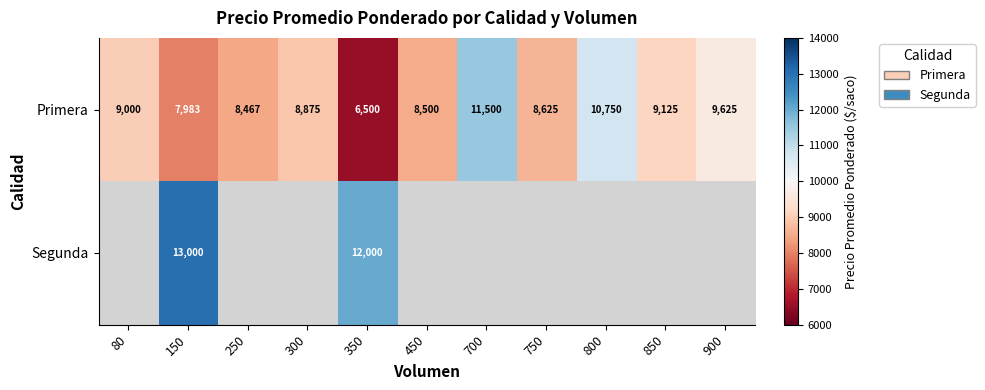

Which category has the lowest value in the Primera series?

350